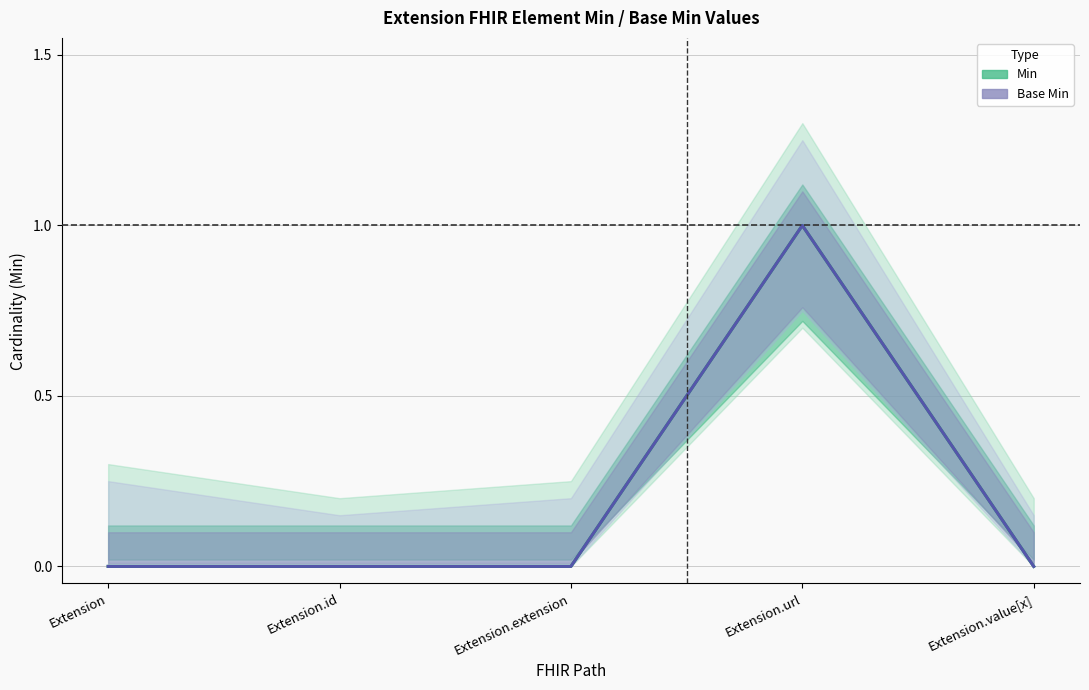

Which series has the largest total across all categories?

Min (Estimate)